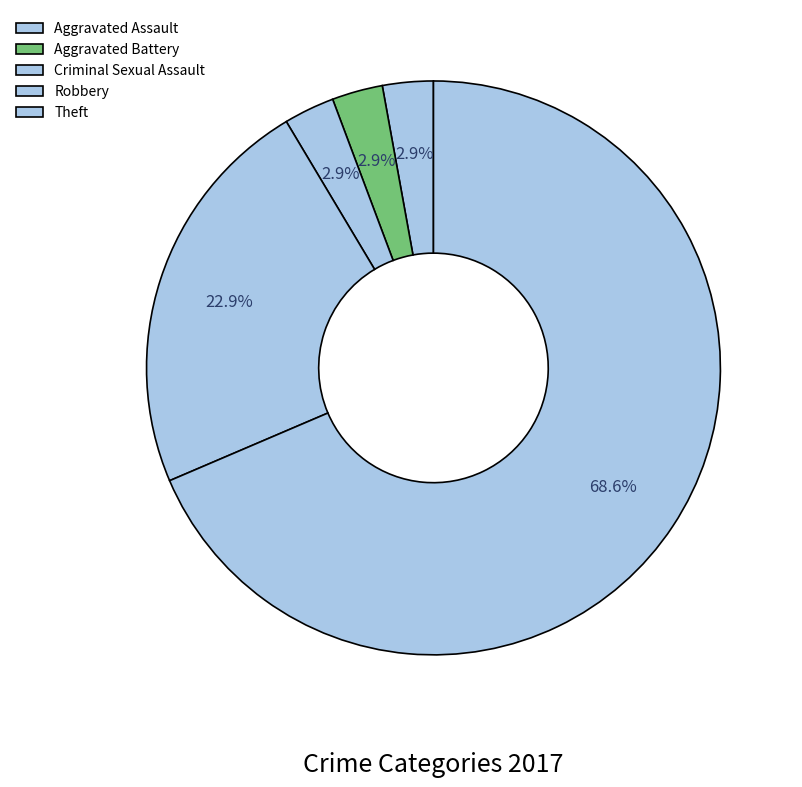

Which slice is the smallest?

Aggravated Assault